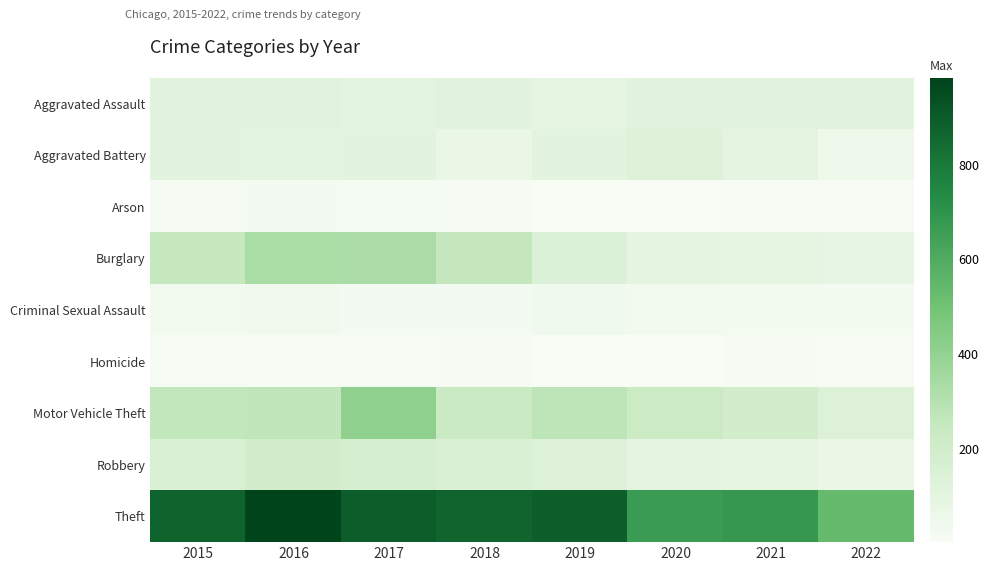

At 2018, list the series in order from smallest to largest.

Homicide, Arson, Criminal Sexual Assault, Aggravated Battery, Aggravated Assault, Robbery, Motor Vehicle Theft, Burglary, Theft